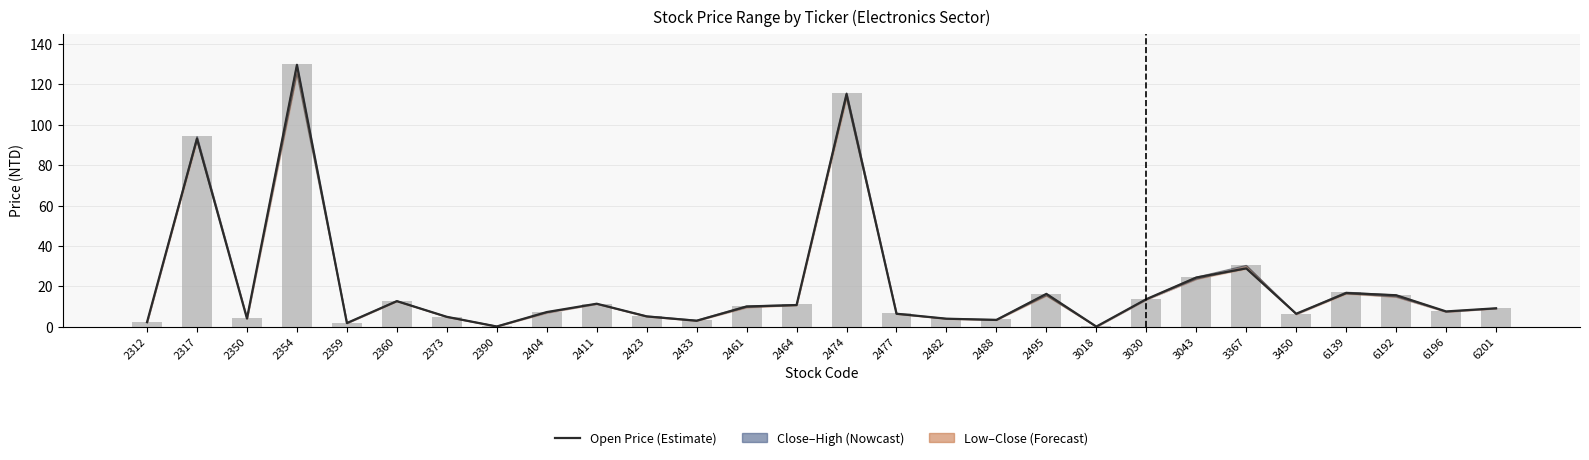

At which category does the chart reach its minimum across all series?

3018